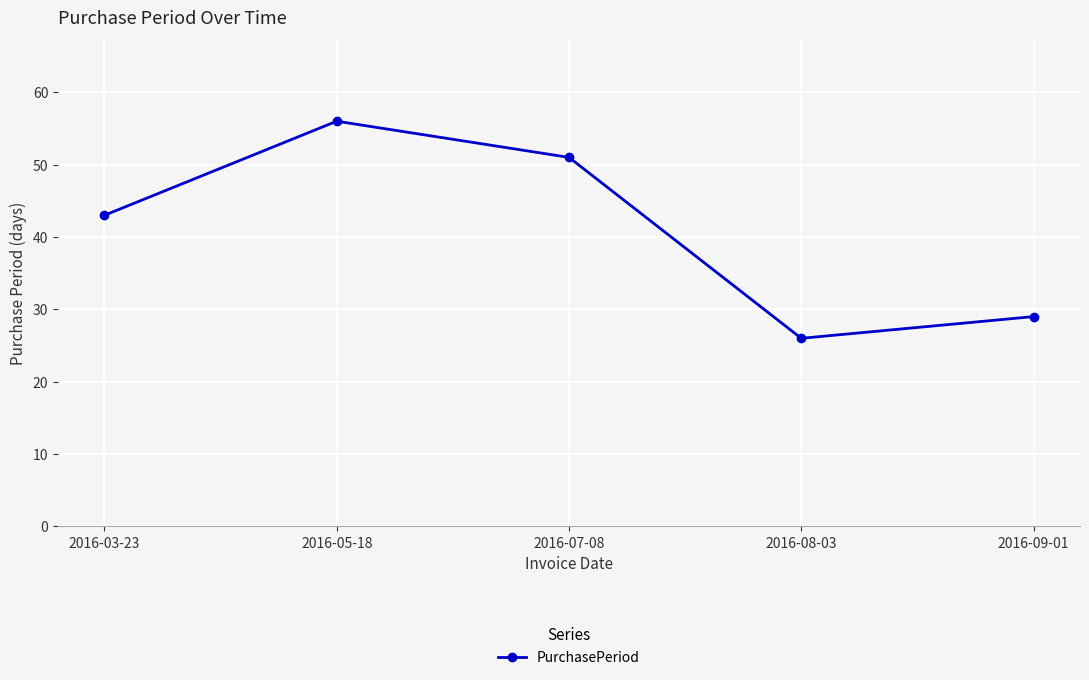

What is the smallest value displayed?

26